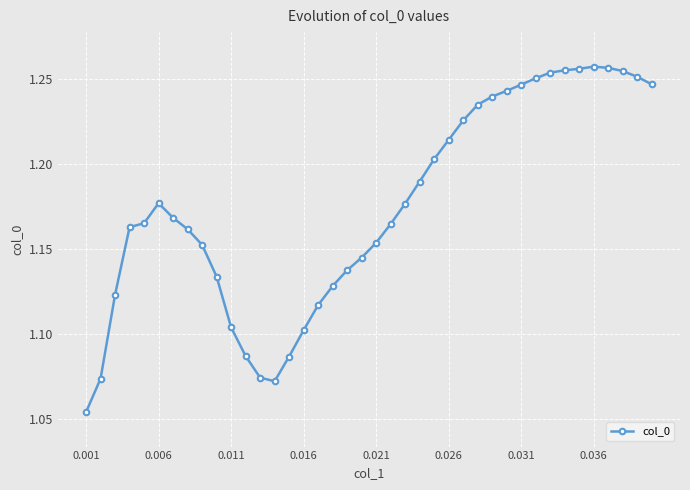

How many values are between 1 and 2?

40